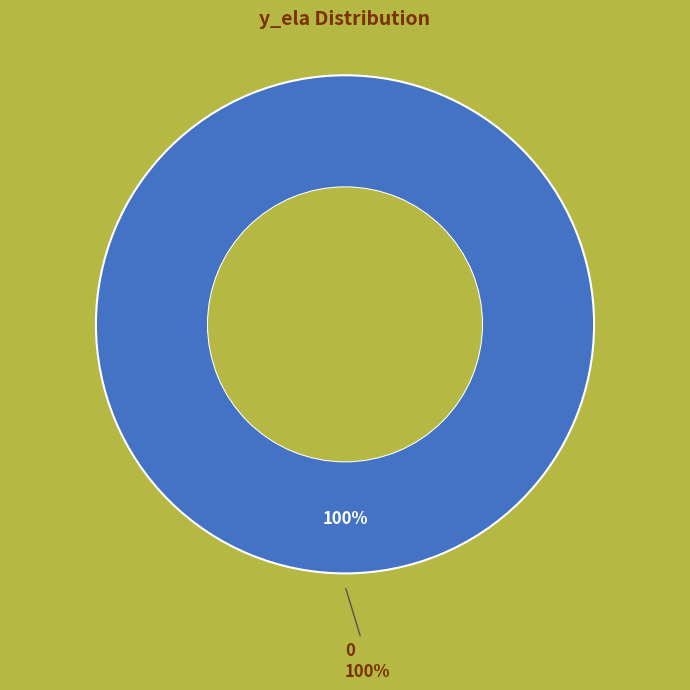

To the nearest percent, what is the combined percentage of 0 and 1?

100%